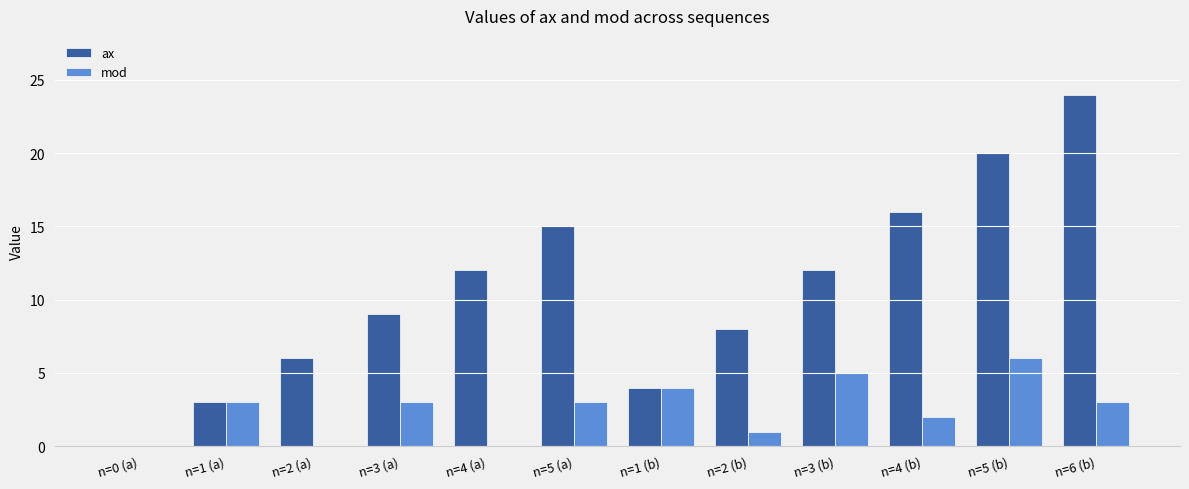

How many groups of bars are there?

12